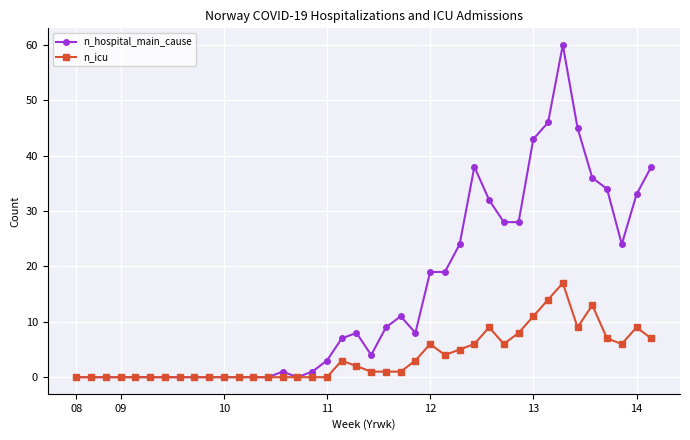

What is the maximum value shown in the chart?

60